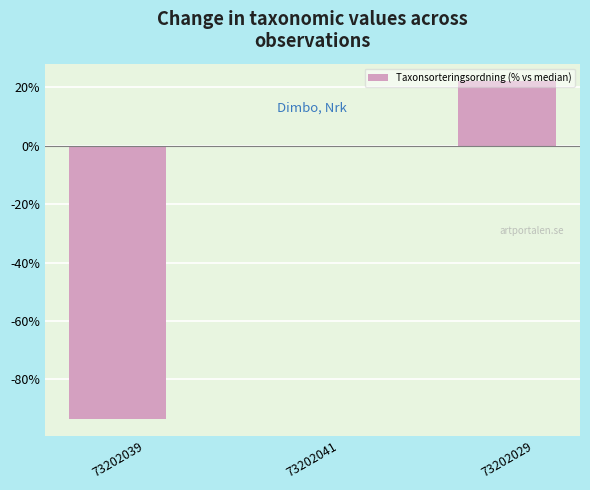

What is the maximum value shown in the chart?

22.3